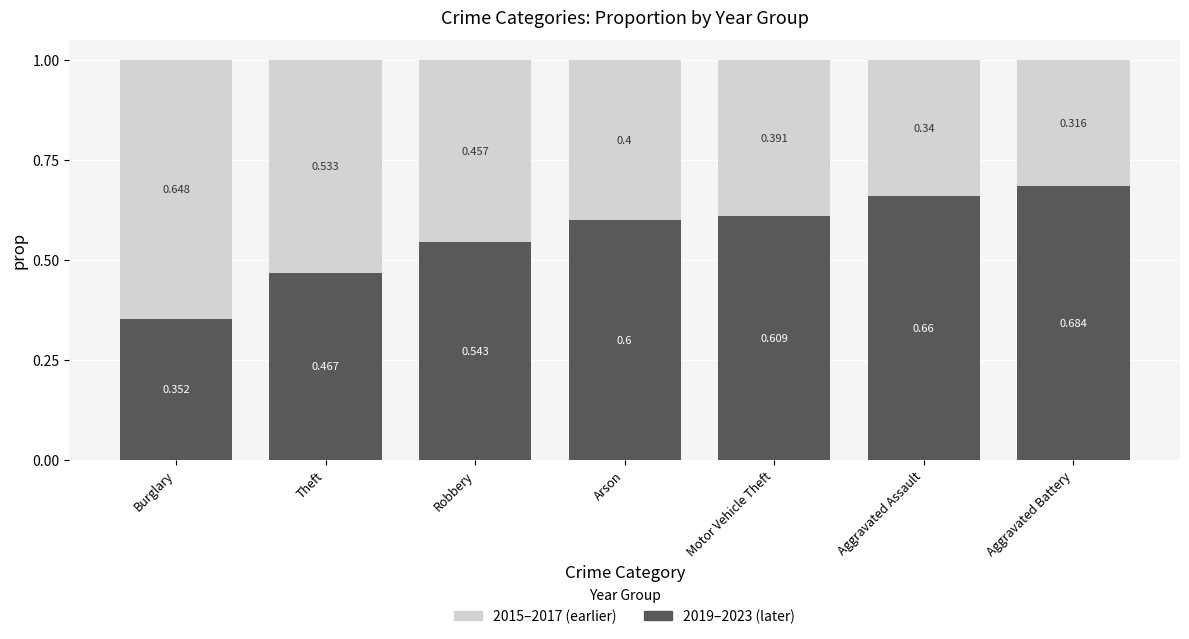

True or false: 2019–2023 (later) has a value of 1.1 at Motor Vehicle Theft.

False